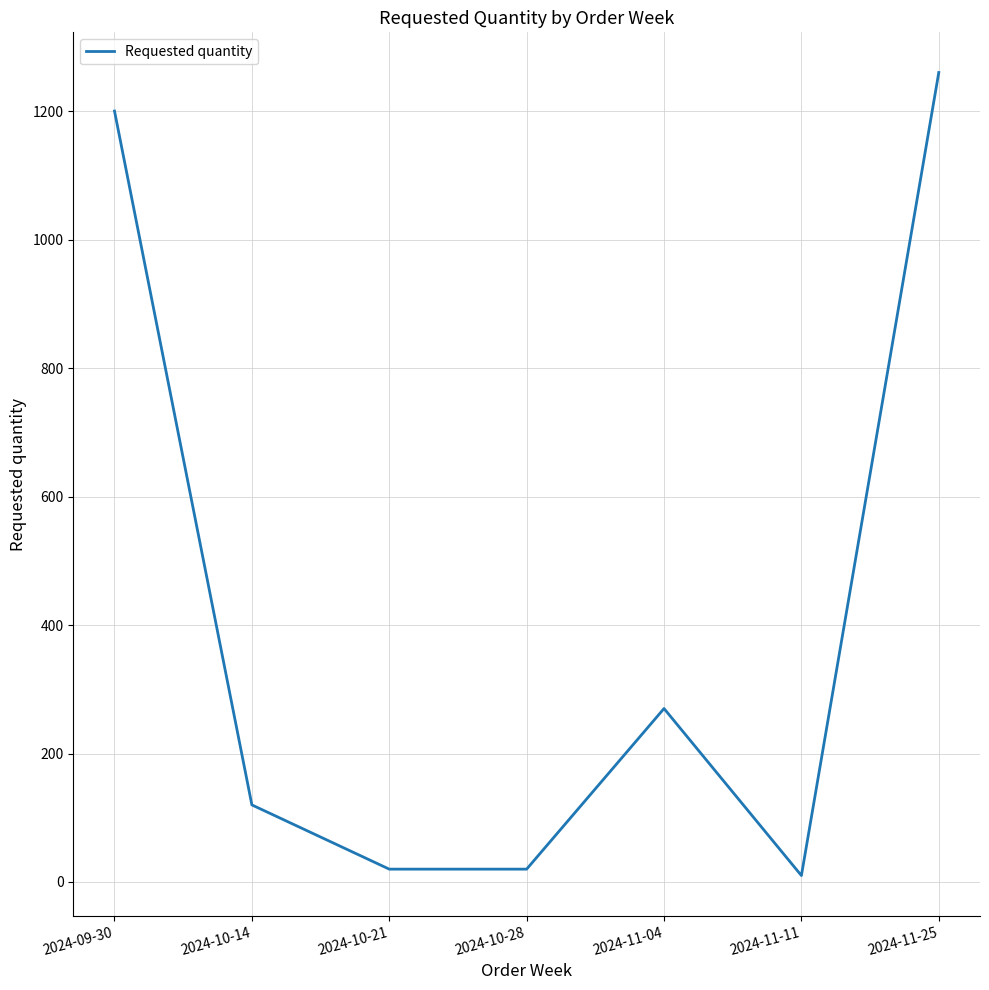

What is the sum of all values?

2900